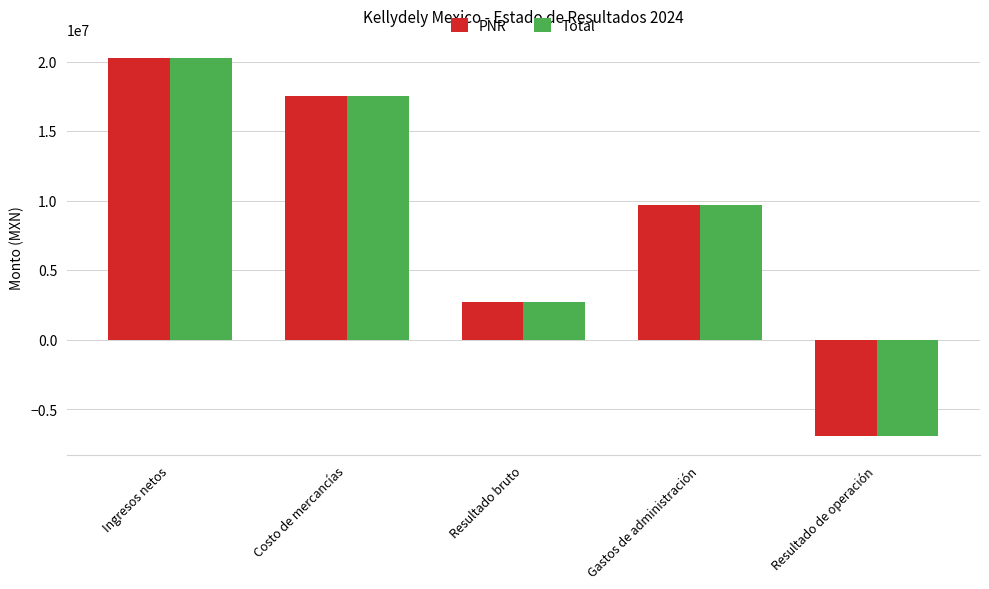

Reading left to right, extract all data points from this chart.

PNR: 20265484.2	17512621.6	2752862.7	9699000.5	-6946137.8
Total: 20265484.2	17512621.6	2752862.7	9699000.5	-6946137.8